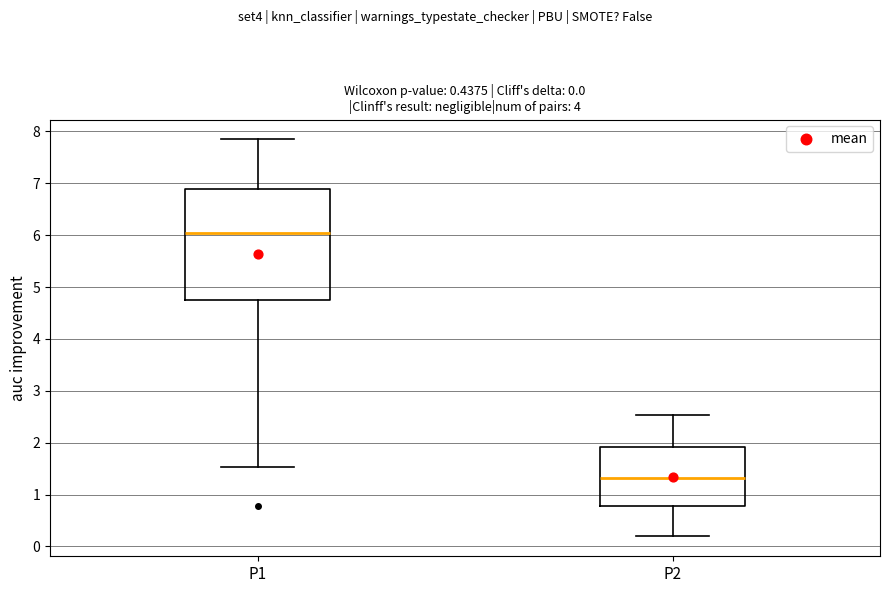

Comparing the boxes themselves (not the whiskers), which one is the tallest?

P1